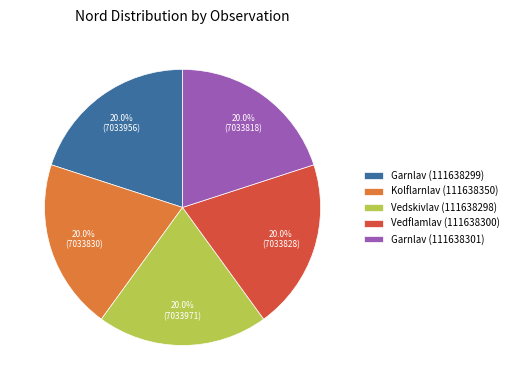

Is there any slice that represents more than half of the pie?

No